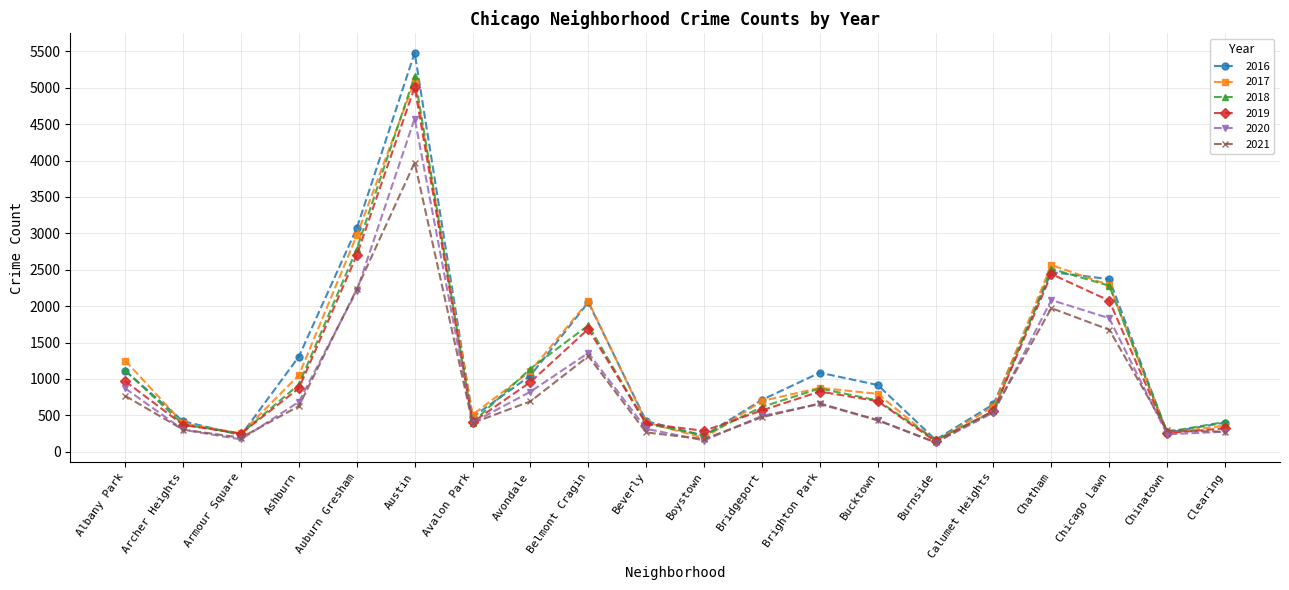

True or false: 2017 and 2019 cross at least once.

True